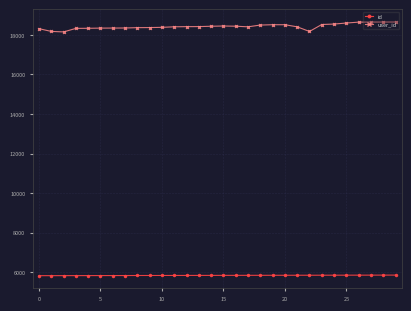

What is the difference between the maximum and minimum values in the user_id series?

500